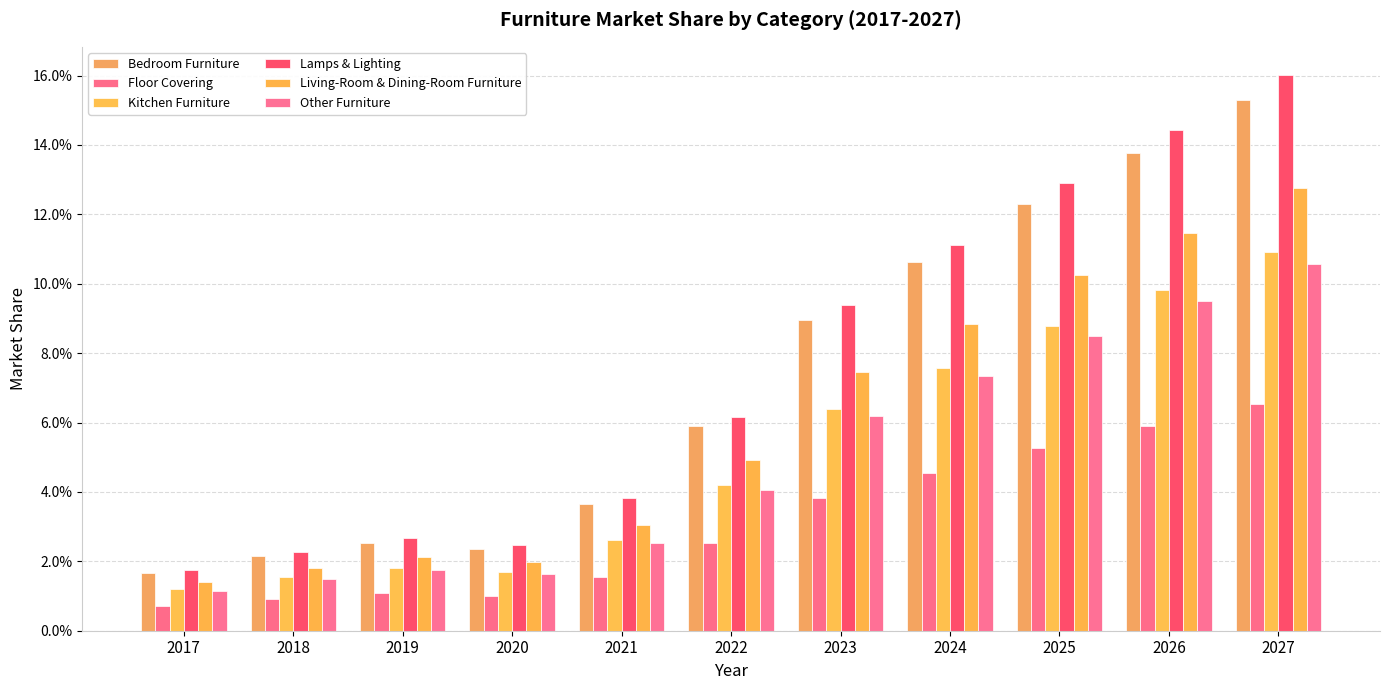

Is it true that Living-Room & Dining-Room Furniture equals 0.0 at 2018?

False